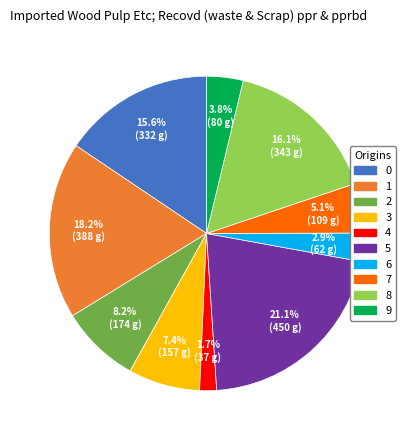

To the nearest percent, what is the combined percentage of 9 and 4?

5%